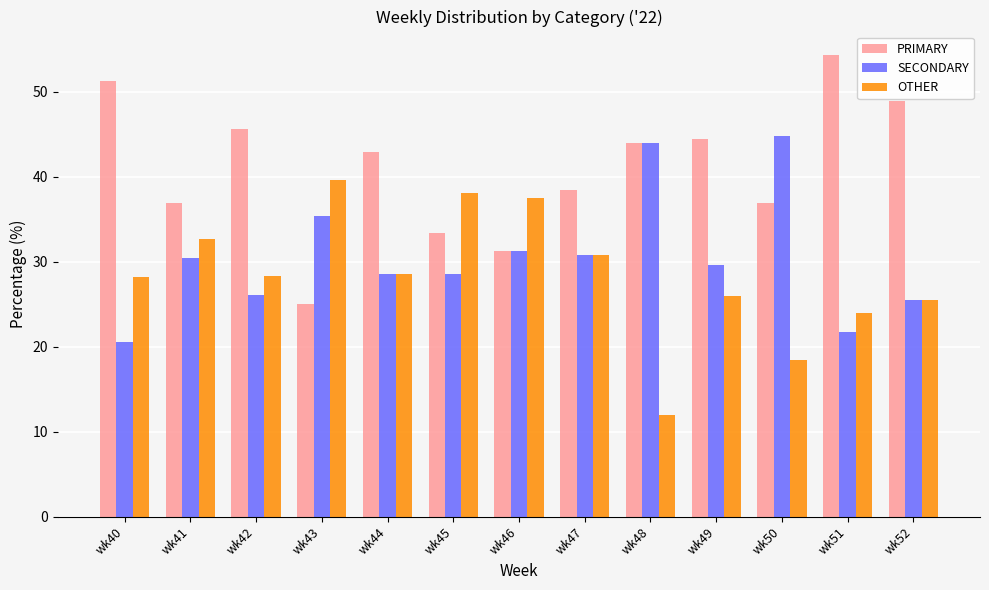

The PRIMARY series shows 31.2 at wk46. True or false?

True